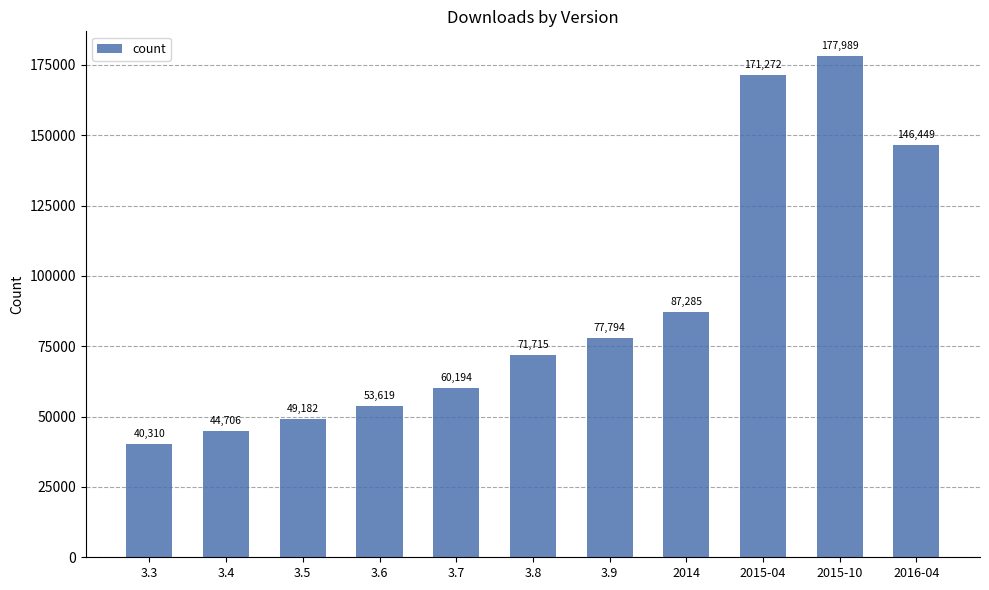

Rank the categories by value from highest to lowest.

2015-10, 2015-04, 2016-04, 2014, 3.9, 3.8, 3.7, 3.6, 3.5, 3.4, 3.3